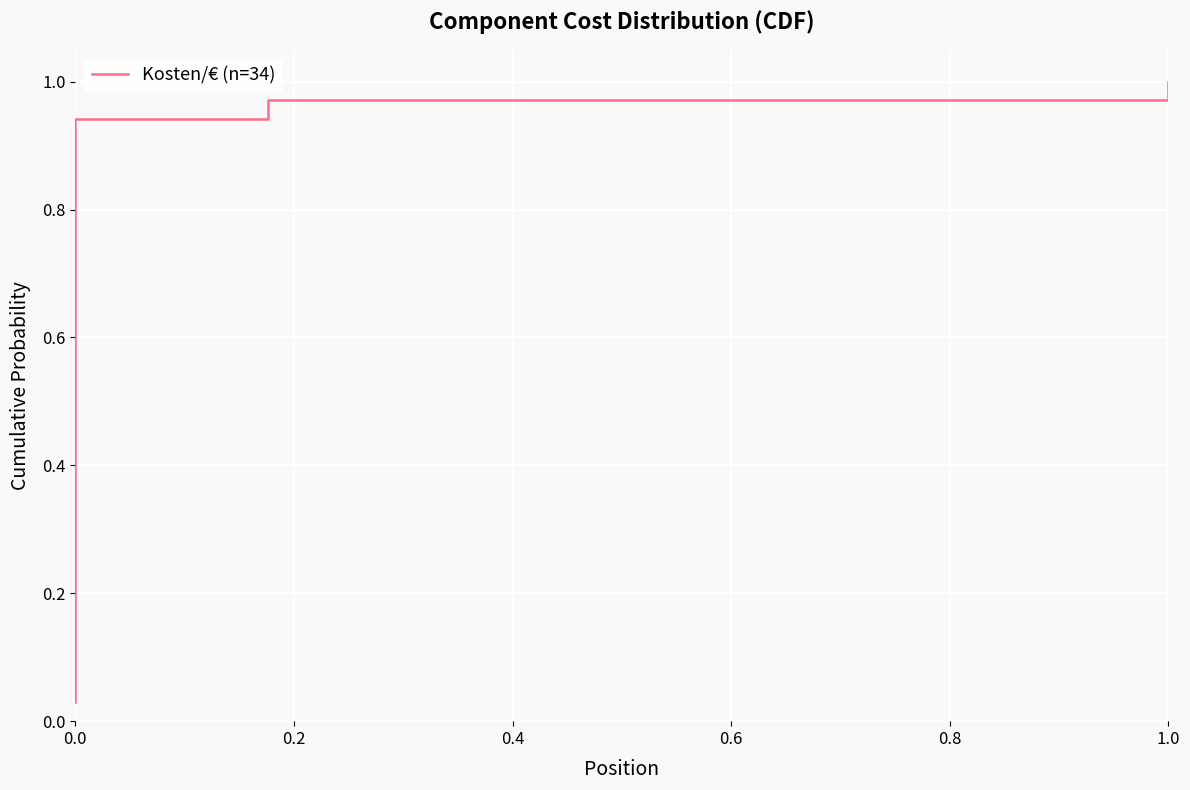

What is the label of the 16th point from the right?

18